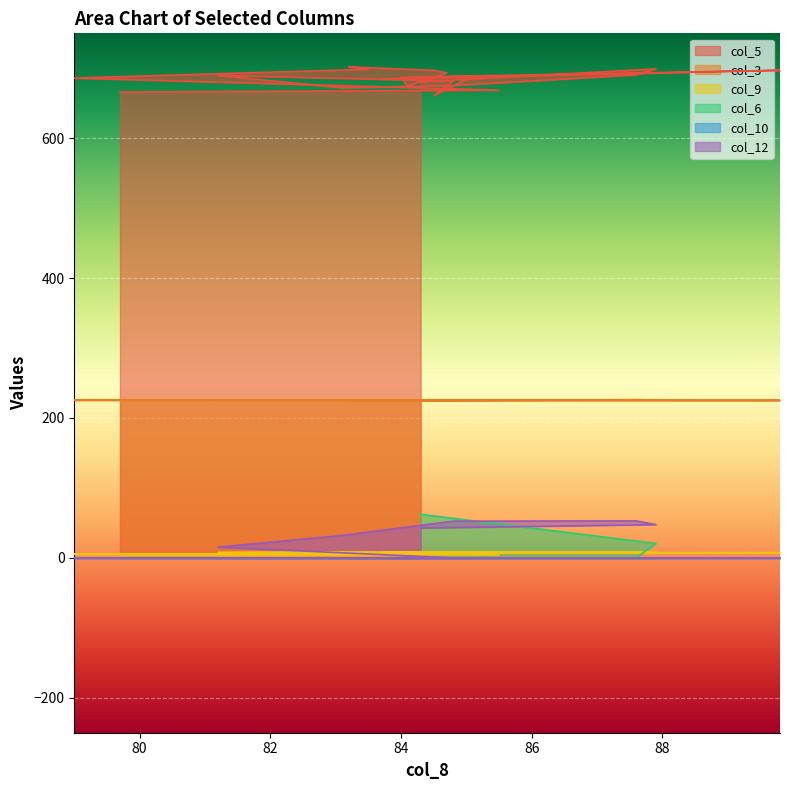

At how many categories does at least one series exceed 564?

20